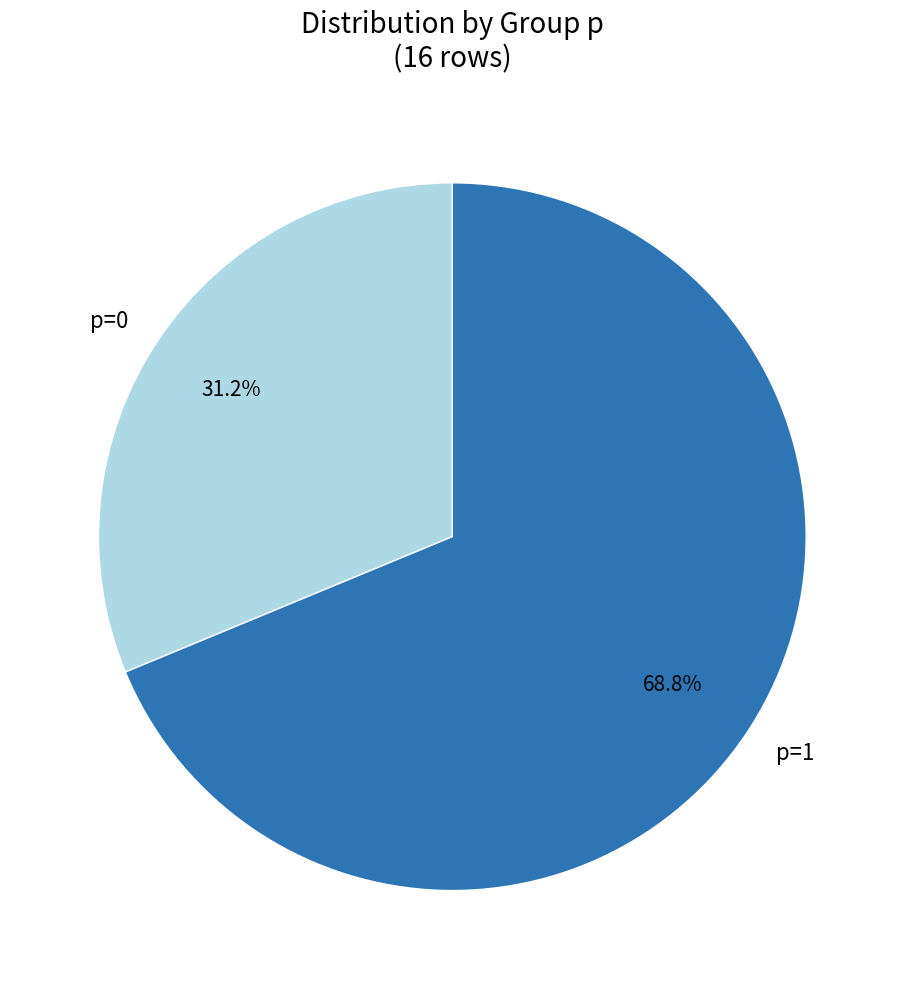

Count the number of slices in the pie.

2